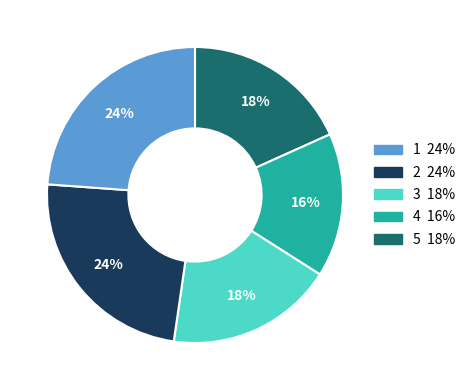

Is there a majority slice in this chart?

No